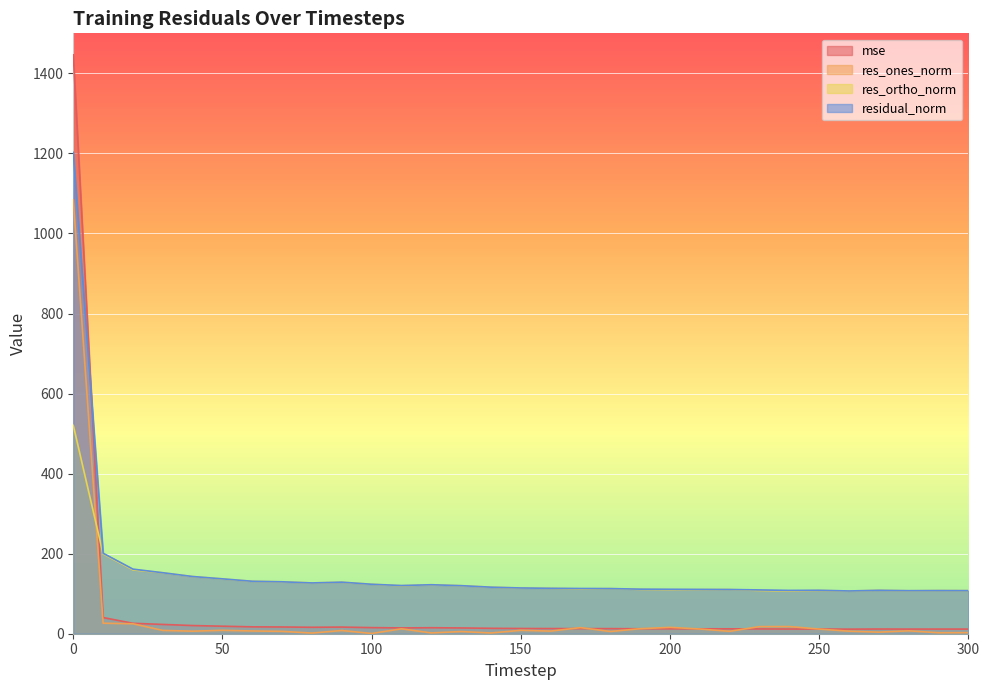

How many values in the res_ortho_norm series exceed 113?

17